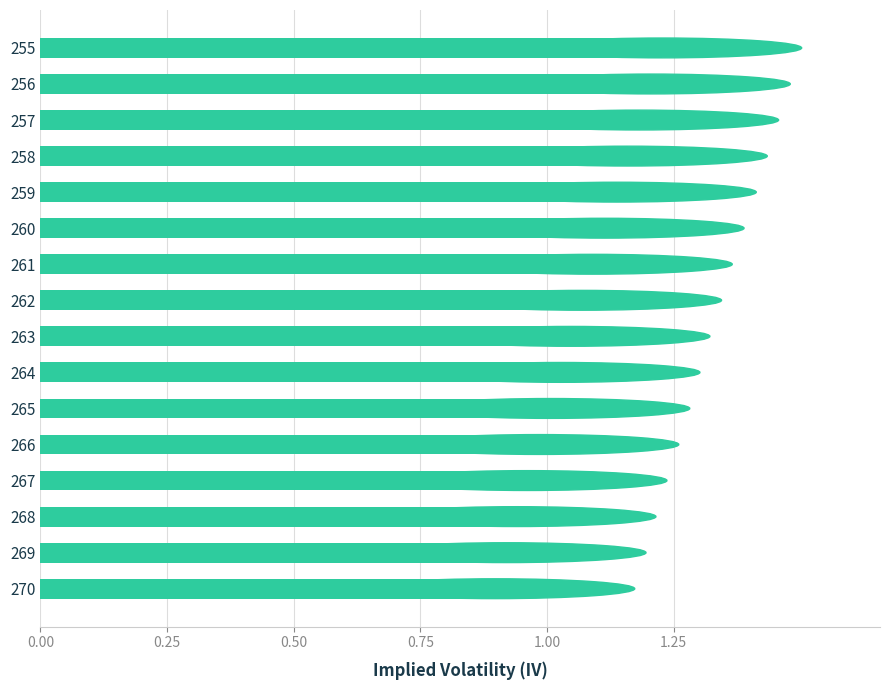

Between 259 and 260, which is larger?

259